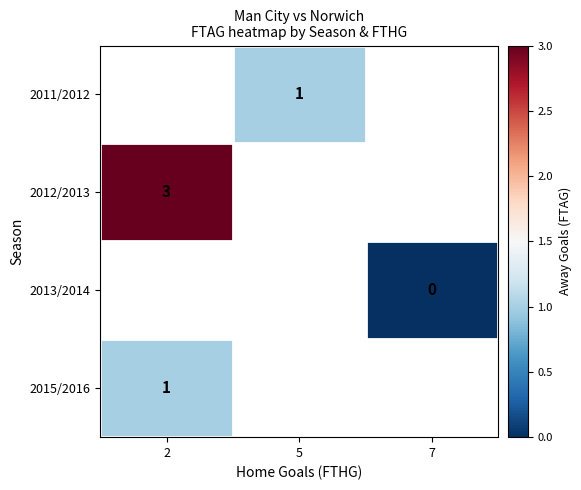

What is the greatest value displayed?

3.0